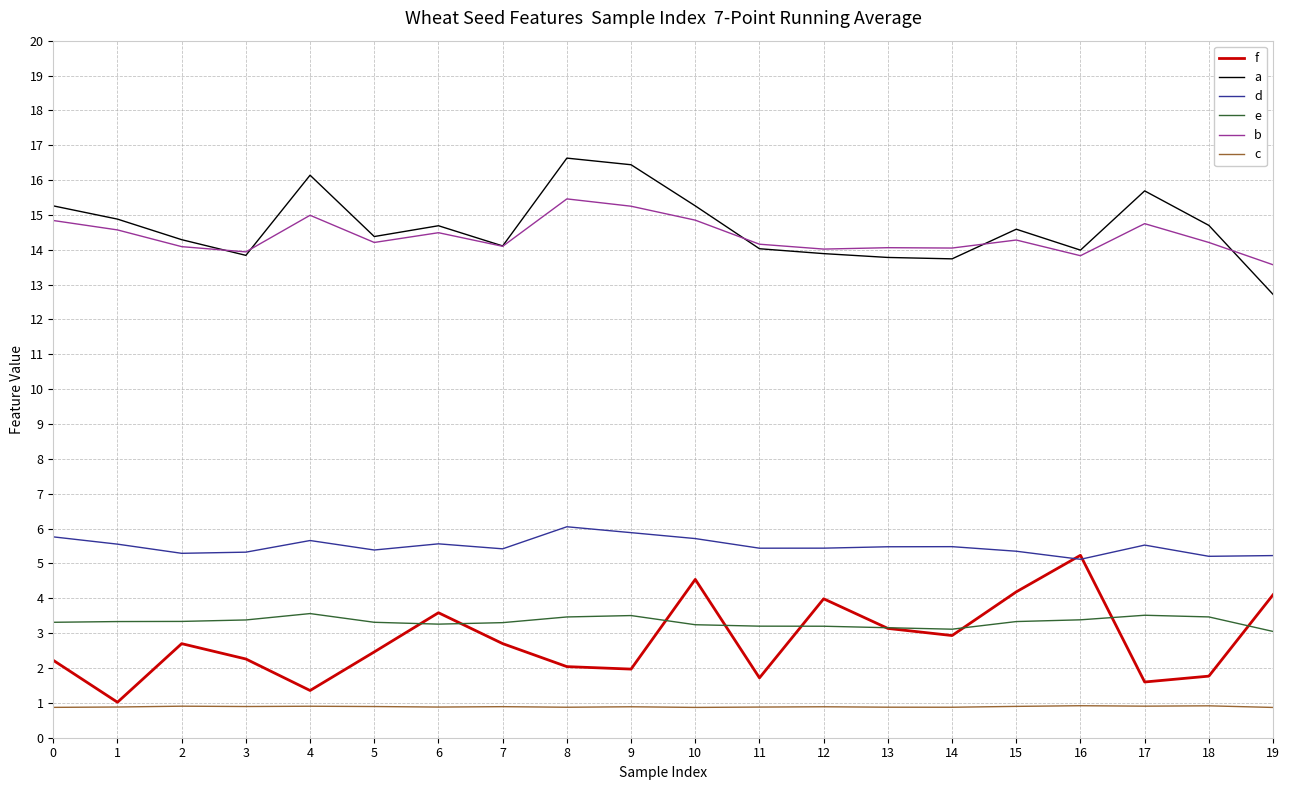

How many series are shown in this chart?

6